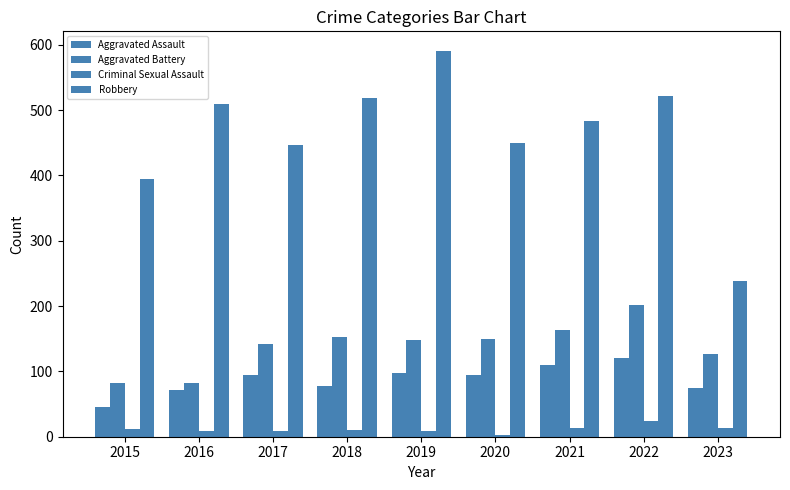

How many distinct data groups are displayed?

4